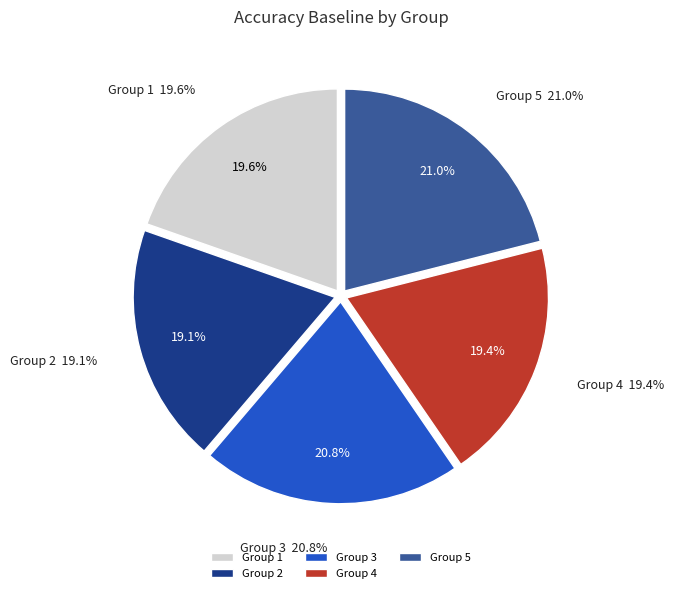

Does any single category account for the majority?

No